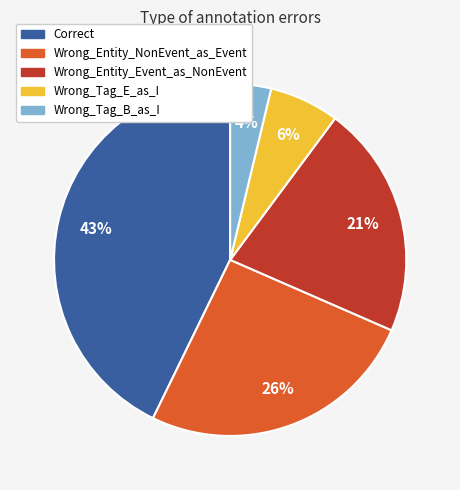

Does Wrong_Entity_NonEvent_as_Event represent more than half of the total?

No